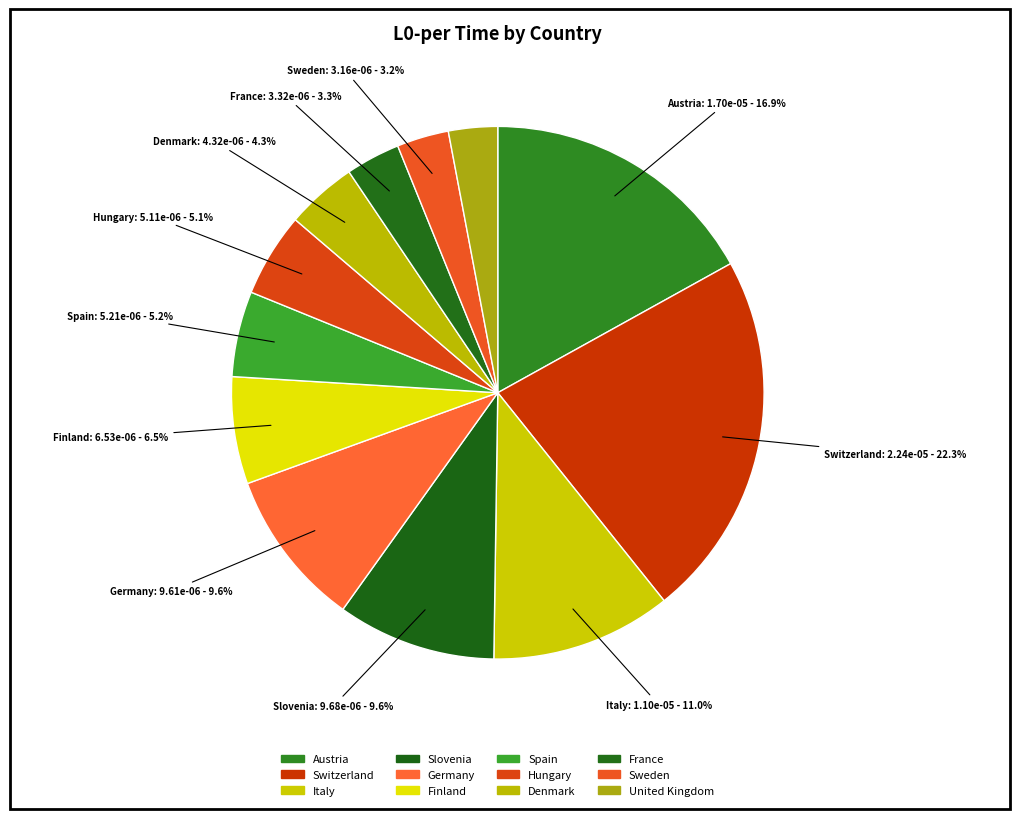

Which has a higher value, Spain or United Kingdom?

Spain